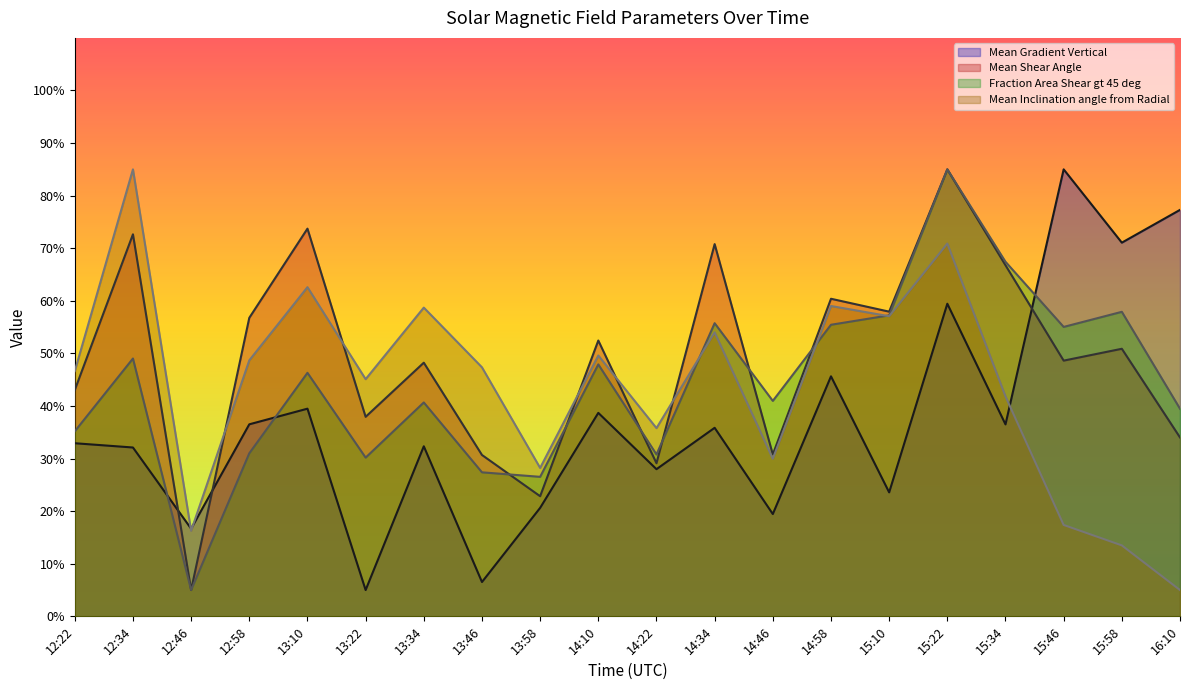

Reading left to right, what are all the values shown in this chart?

Mean Gradient Vertical: 32.9	32.1	16.7	36.5	39.5	5.0	32.3	6.5	20.6	38.7	28.0	35.9	19.5	45.6	23.6	59.4	36.5	85.0	71.1	77.3
Mean Shear Angle: 43.0	72.6	5.0	56.8	73.7	37.9	48.2	30.7	22.8	52.5	29.1	70.8	30.8	60.4	57.9	85.0	66.8	48.6	50.9	34.0
Fraction Area Shear gt 45 deg: 35.2	49.0	5.0	31.0	46.3	30.2	40.7	27.4	26.5	47.9	30.8	55.7	41.0	55.4	57.2	85.0	67.4	55.0	57.9	39.5
Mean Inclination angle from Radial: 46.6	85.0	16.3	48.7	62.6	45.1	58.7	47.4	28.2	49.6	35.8	54.0	30.0	59.0	57.1	70.9	41.8	17.4	13.5	5.0